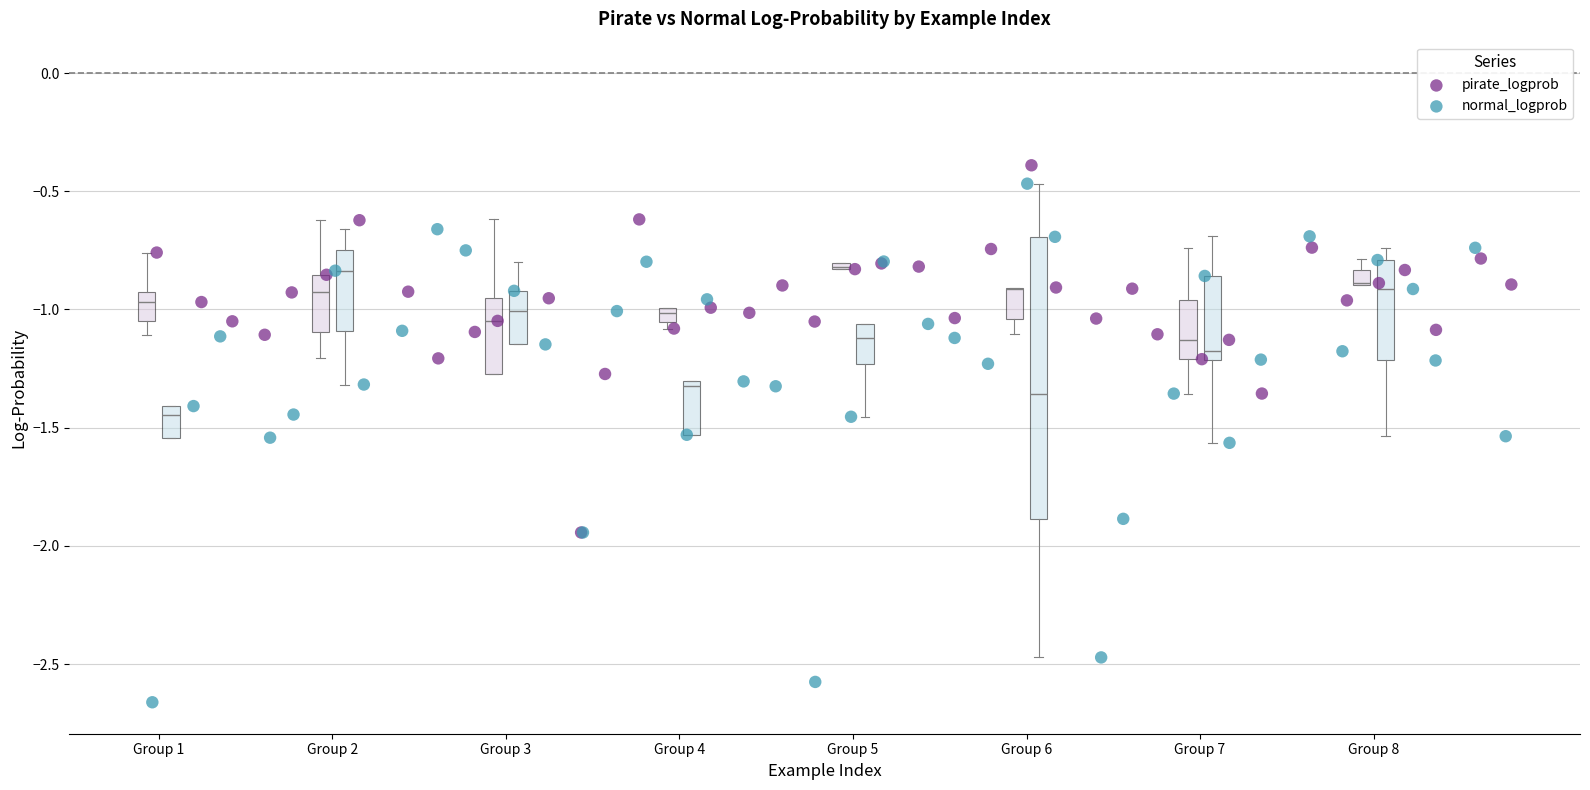

Which series contains the highest Y value?

pirate_logprob